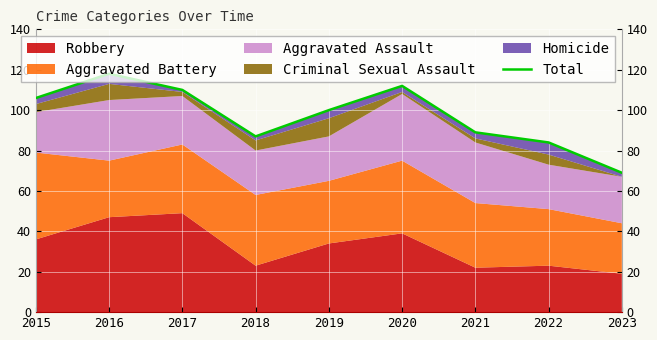

Which label corresponds to the smallest value in the chart?

2023